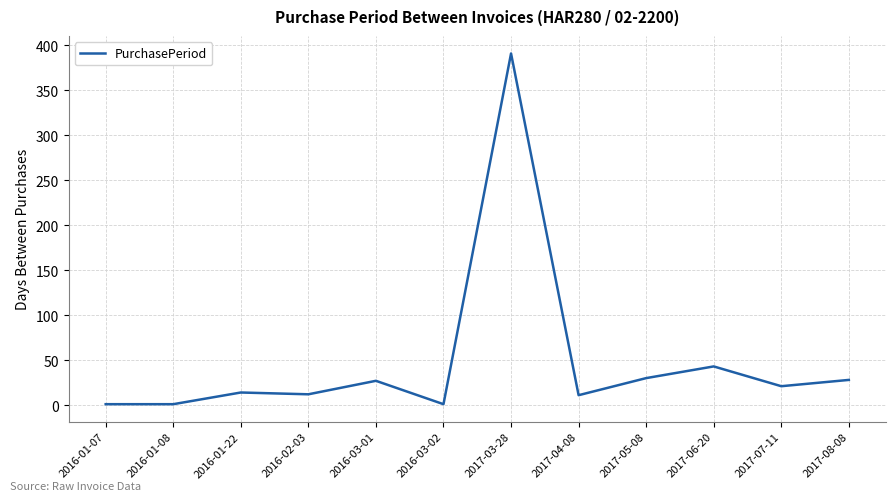

Which label corresponds to the largest value in the chart?

2017-03-28